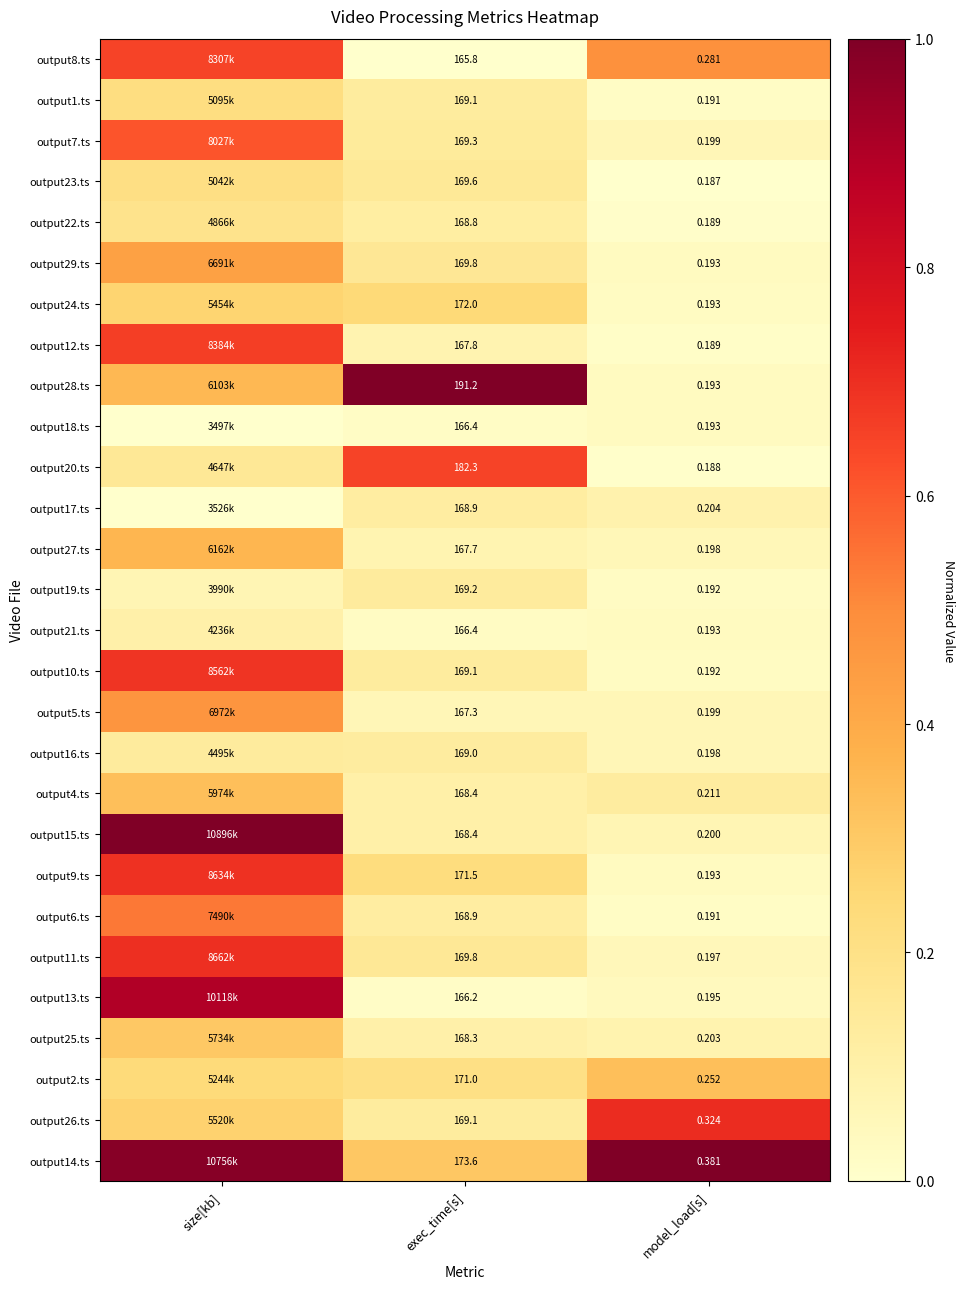

At which category does the chart reach its peak across all series?

exec_time[s]